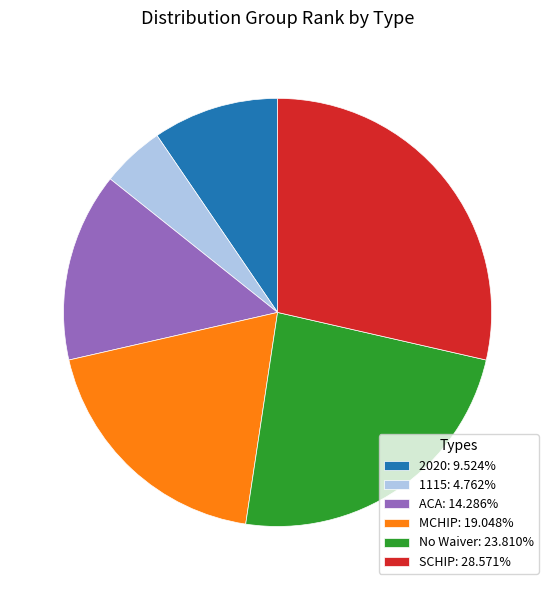

Is it true that ACA is 6% of the pie?

False